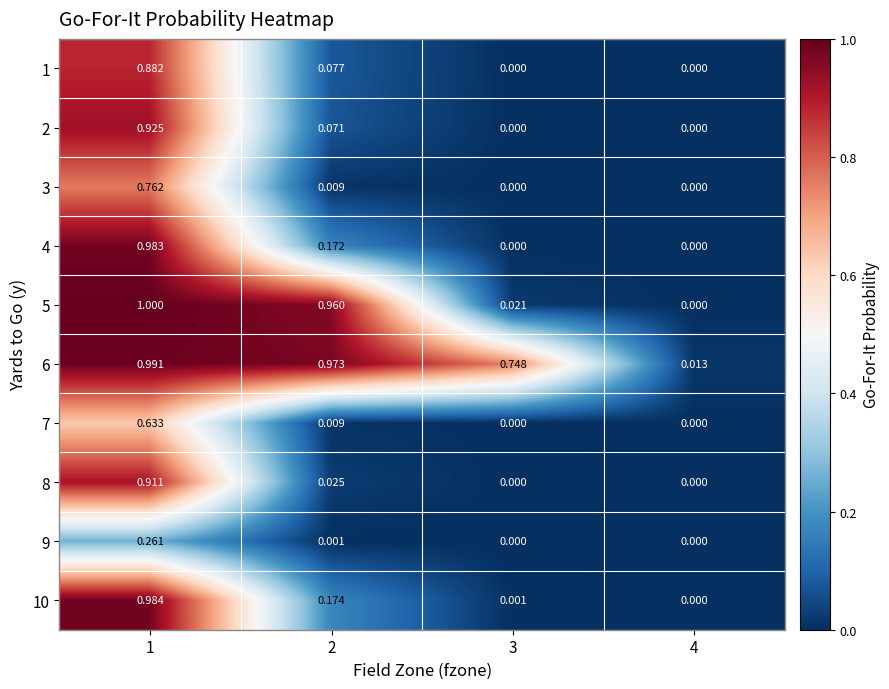

Is the value of 7 at 4 greater than the value of 4 at 2?

No